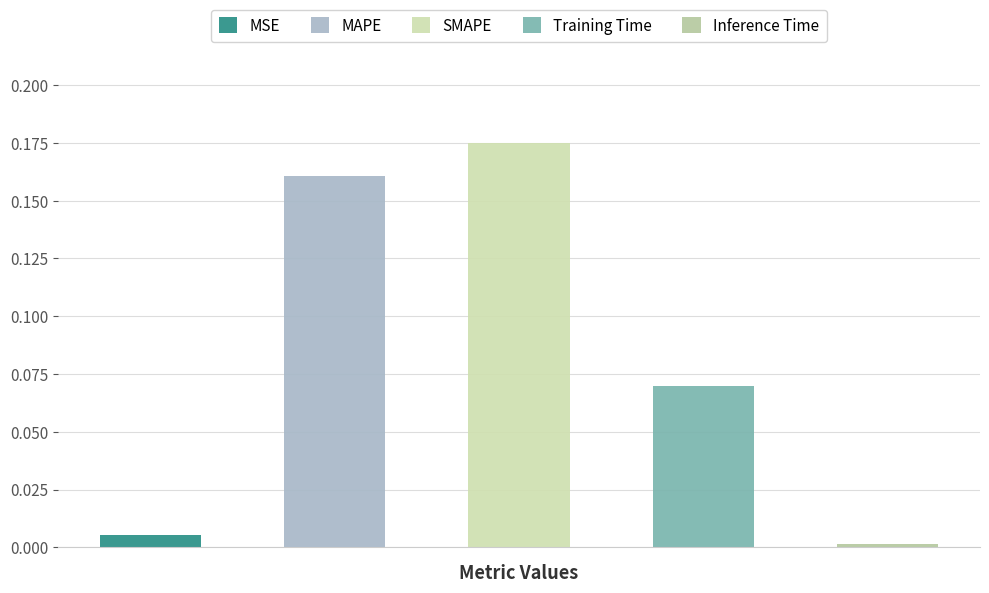

What is the maximum value shown in the chart?

0.2